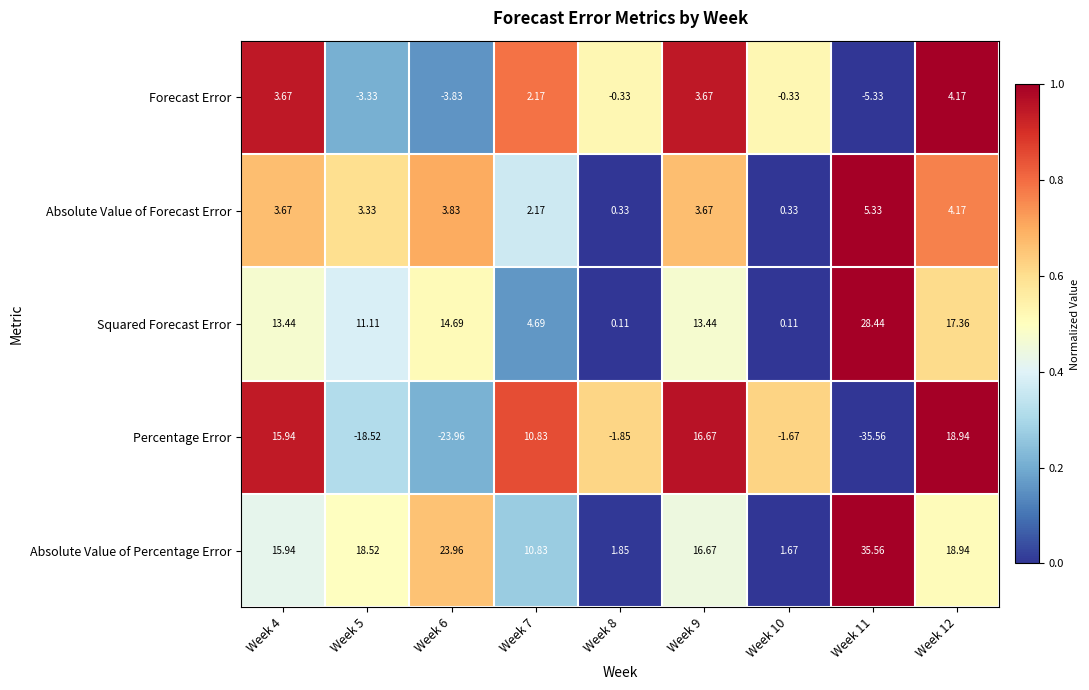

Which series has the largest total across all categories?

Absolute Value of Percentage Error